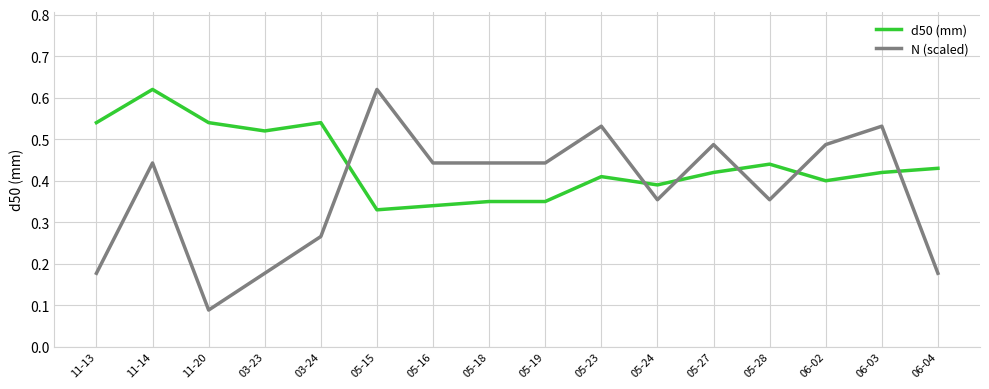

Where do N (scaled) and d50 (mm) first cross each other?

03-24 and 05-15